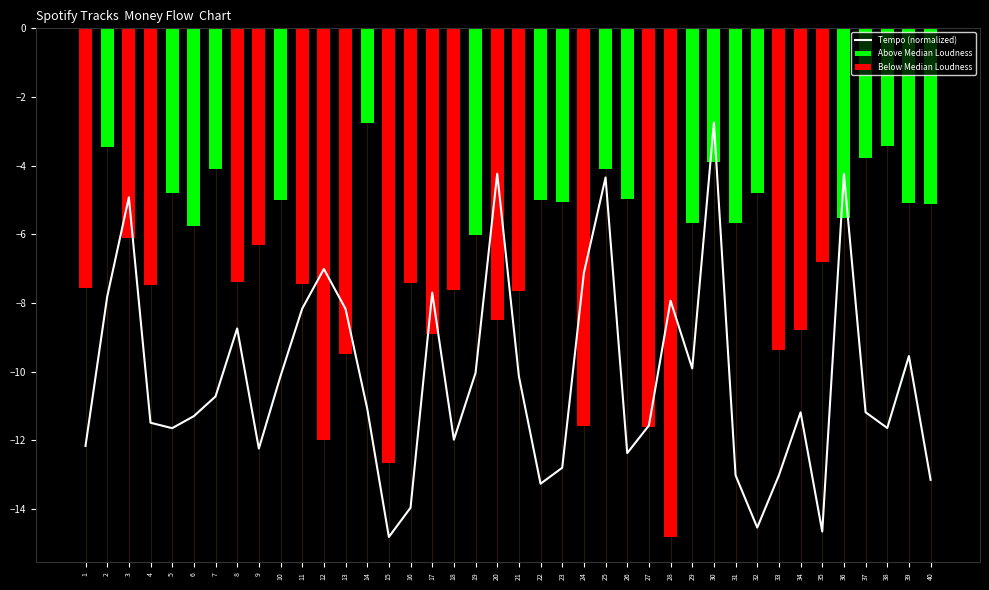

What is the minimum value shown in the chart?

-14.8